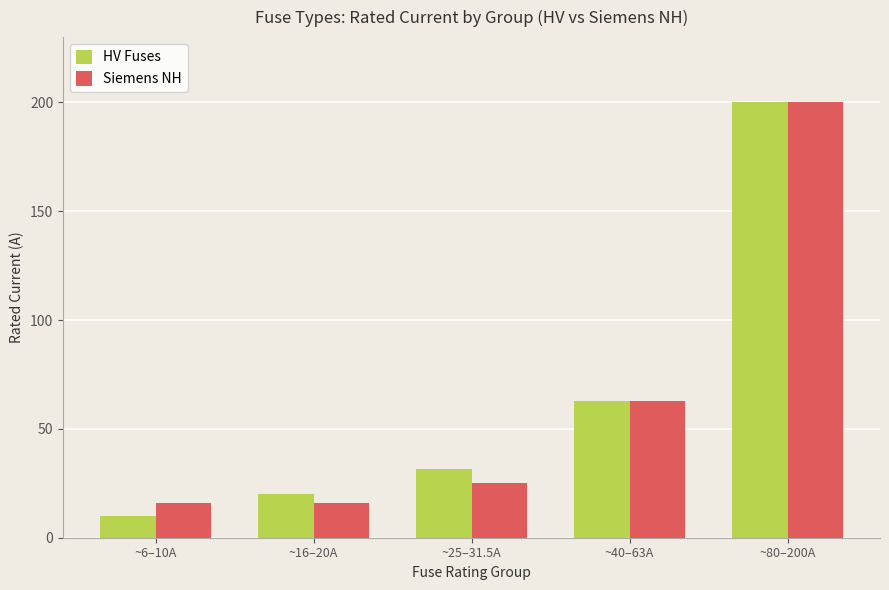

Reading right to left, list all the values displayed in this chart.

HV Fuses: ~80–200A=200.0	~40–63A=63.0	~25–31.5A=31.5	~16–20A=20.0	~6–10A=10.0
Siemens NH: ~80–200A=200.0	~40–63A=63.0	~25–31.5A=25.0	~16–20A=16.0	~6–10A=16.0